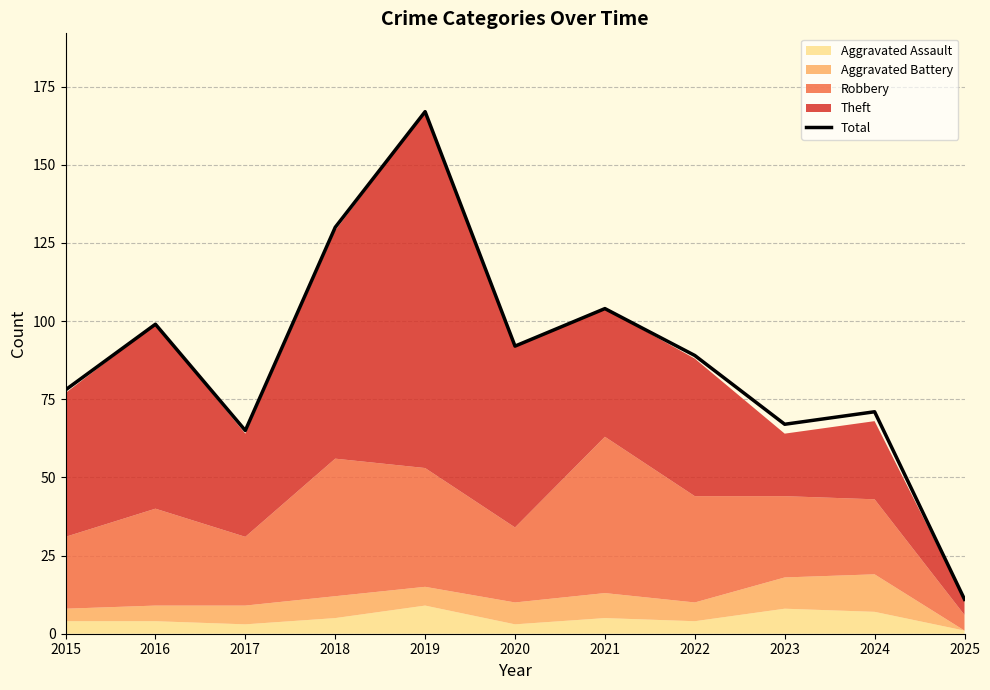

Does the chart display data point markers on the line(s)?

No